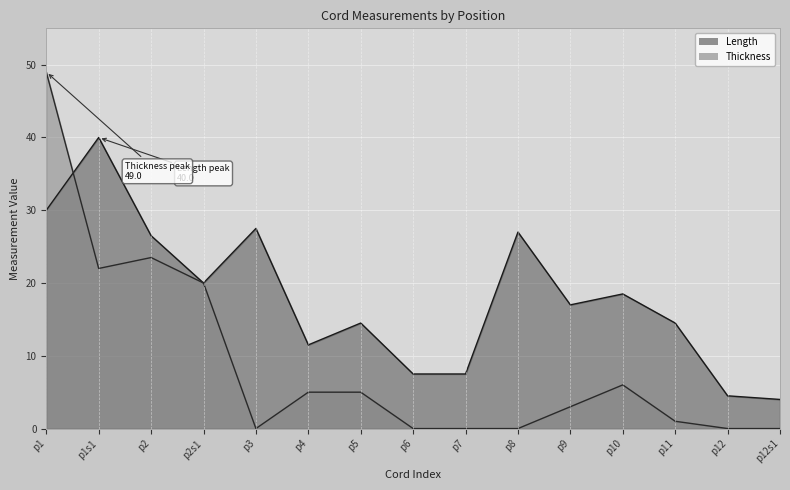

Reading left to right, list all the values displayed in this chart.

Length: p1=30.0	p1s1=40.0	p2=26.5	p2s1=20.0	p3=27.5	p4=11.5	p5=14.5	p6=7.5	p7=7.5	p8=27.0	p9=17.0	p10=18.5	p11=14.5	p12=4.5	p12s1=4.0
Thickness: p1=49.0	p1s1=22.0	p2=23.5	p2s1=20.0	p3=0.0	p4=5.0	p5=5.0	p6=0.0	p7=0.0	p8=0.0	p9=3.0	p10=6.0	p11=1.0	p12=0.0	p12s1=0.0